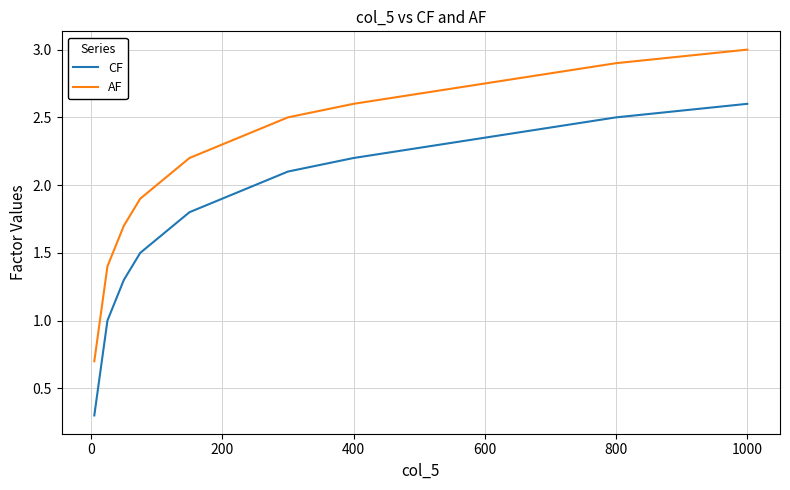

What is the lowest value of the CF series?

0.3